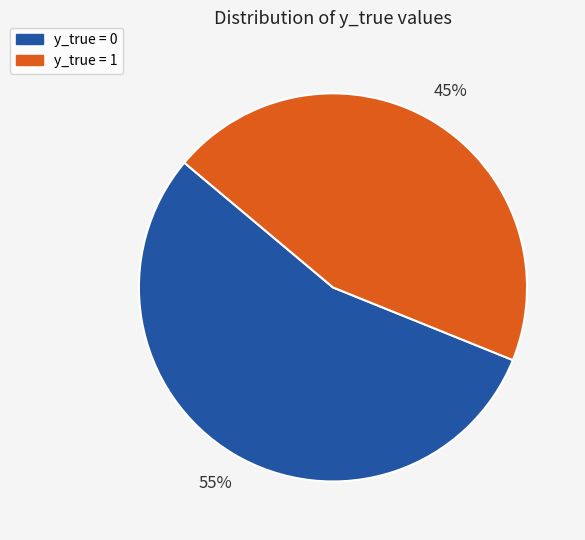

Does y_true = 1 account for over 50% of the chart?

No